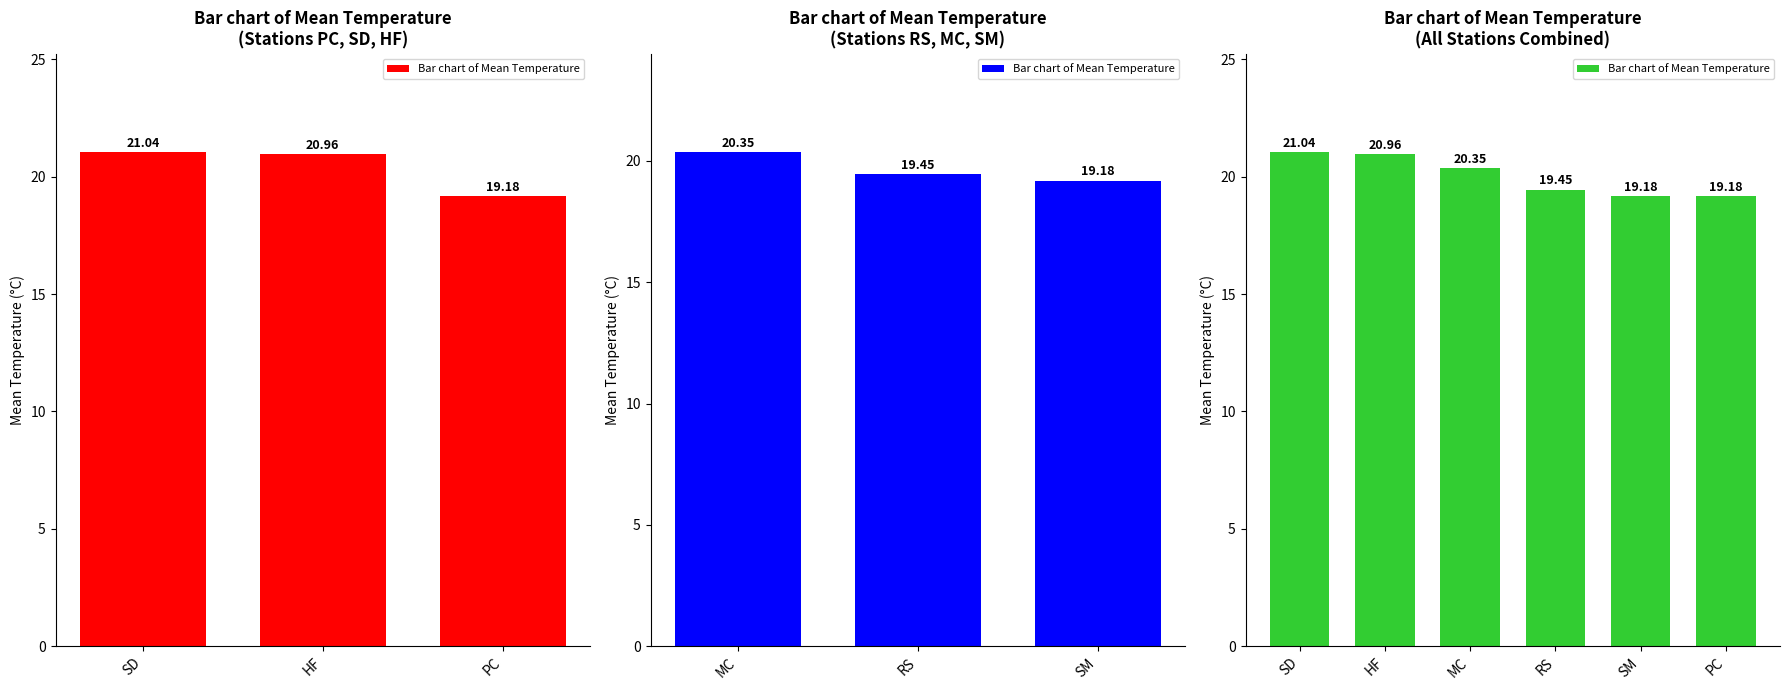

Is it true that the value at PC is 19.2?

True